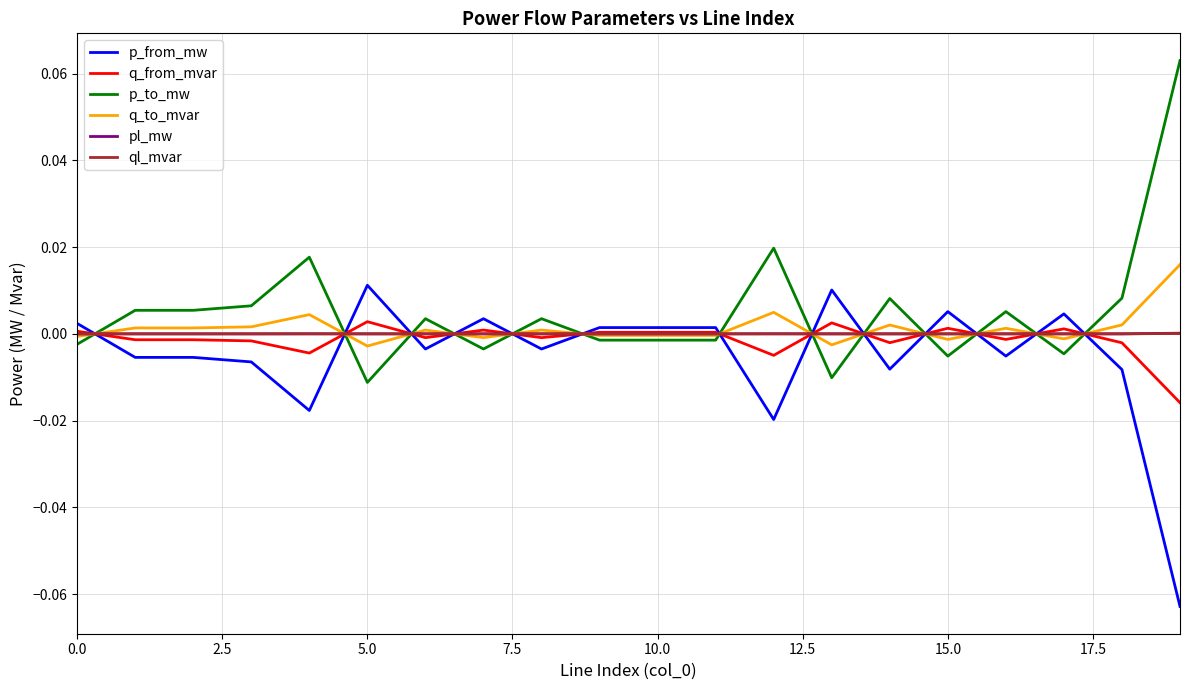

At which label does p_from_mw reach its minimum?

19